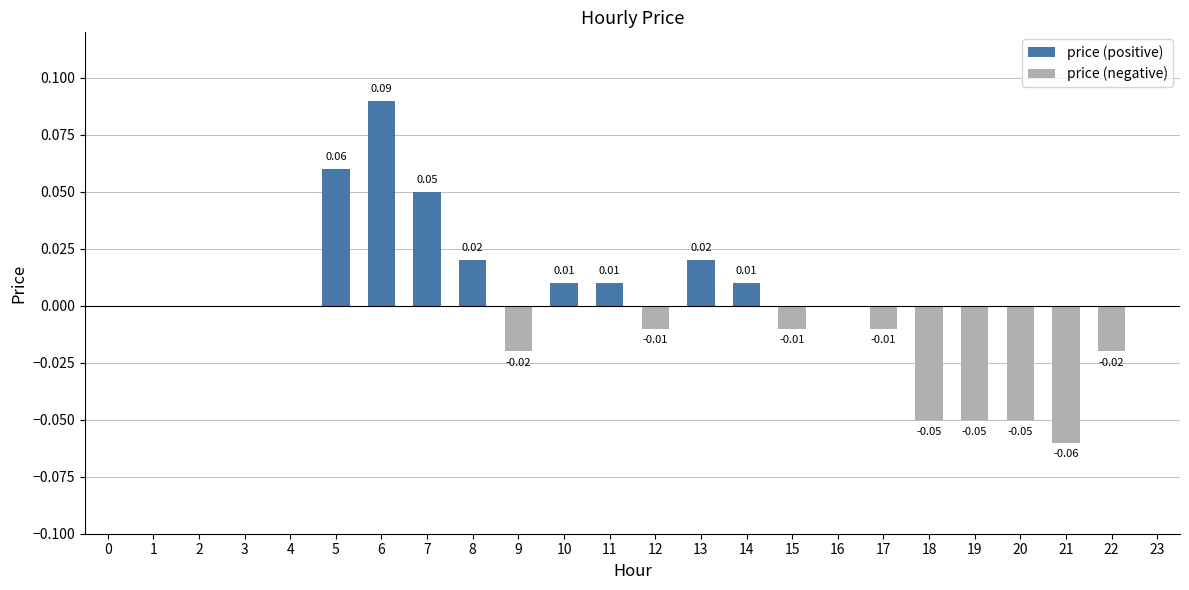

What is the difference between the second highest and second lowest values in the price (positive) series?

0.1